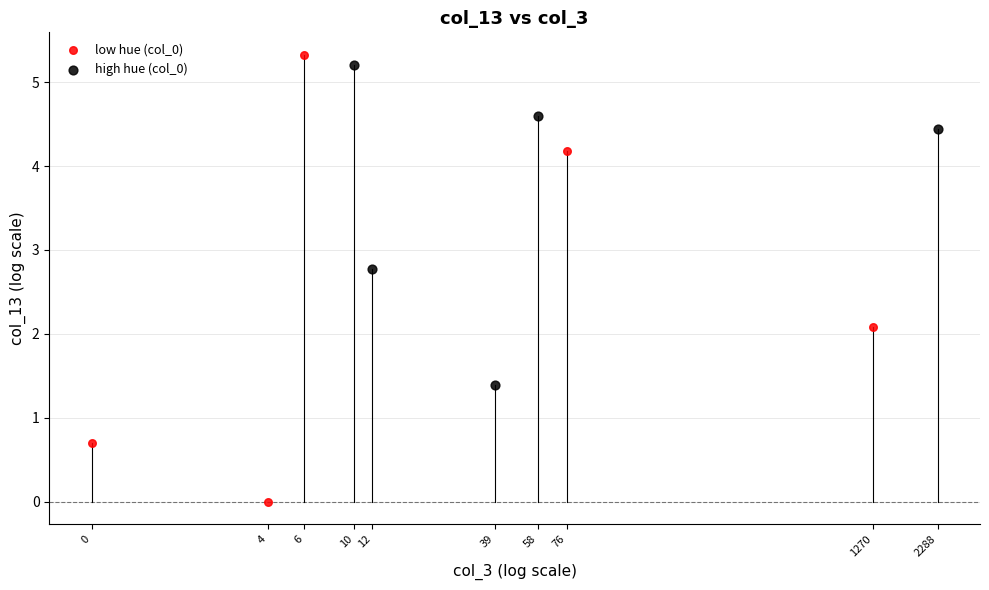

Which series has the widest spread of Y values?

low hue (col_0)